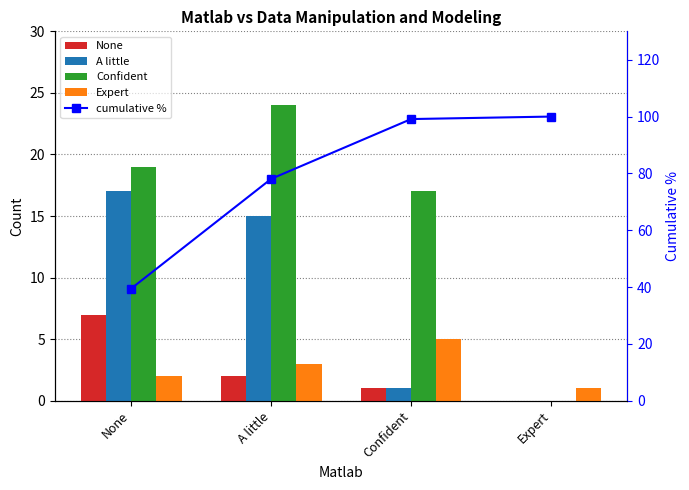

Reading left to right, list all the values displayed in this chart.

None: 7.0	2.0	1.0	0.0
A little: 17.0	15.0	1.0	0.0
Confident: 19.0	24.0	17.0	0.0
Expert: 2.0	3.0	5.0	1.0
cumulative %: 39.5	78.1	99.1	100.0